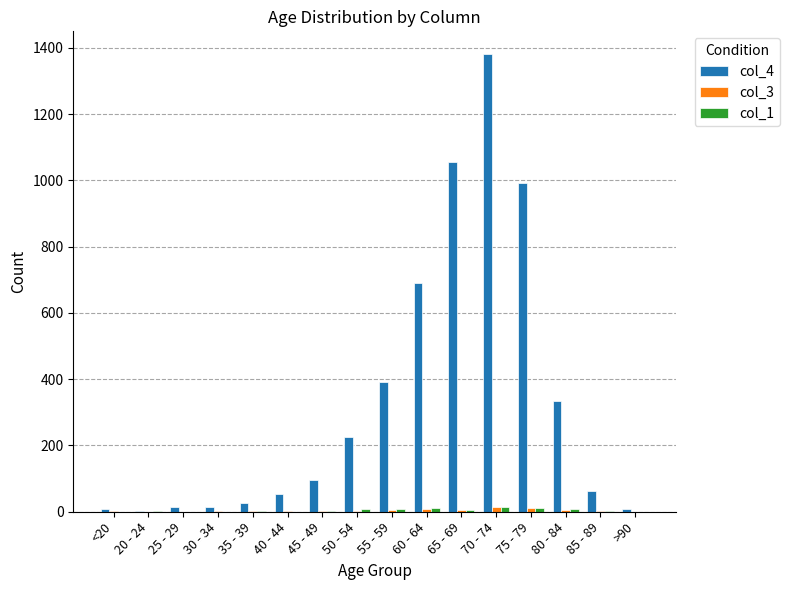

At which category is the sum across all series the highest?

70 - 74